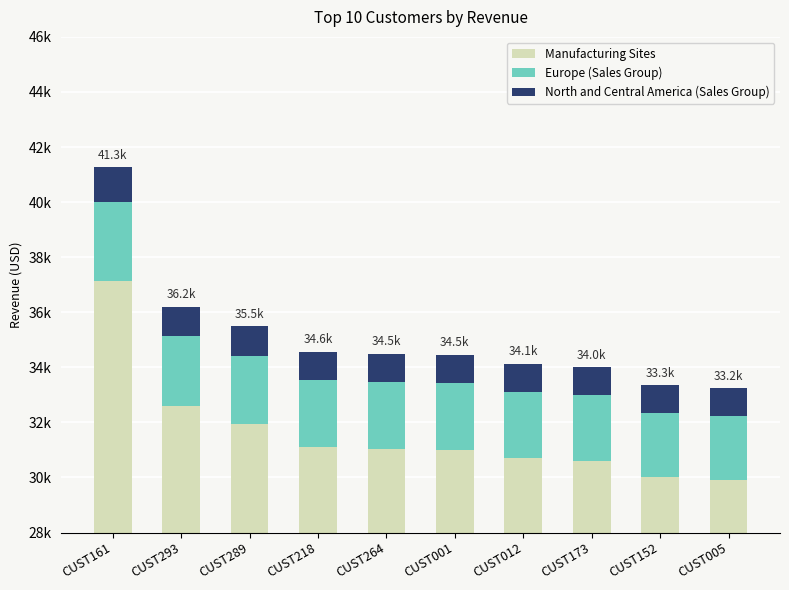

Where is North and Central America (Sales Group) nearest to the value 1117?

CUST293